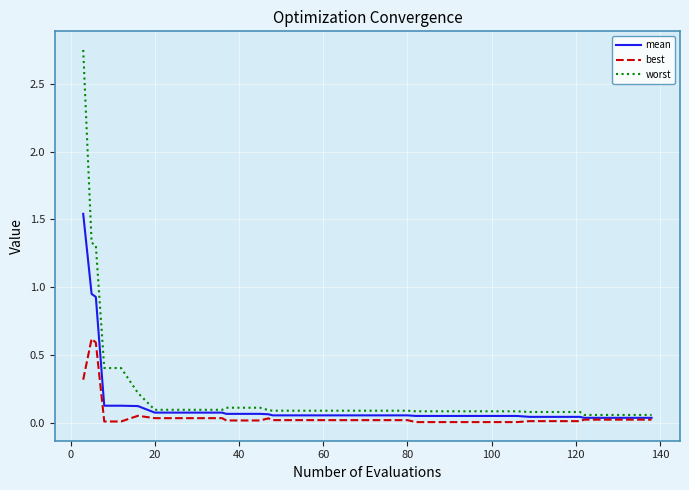

List the series in order of their peak value, highest first.

worst, mean, best